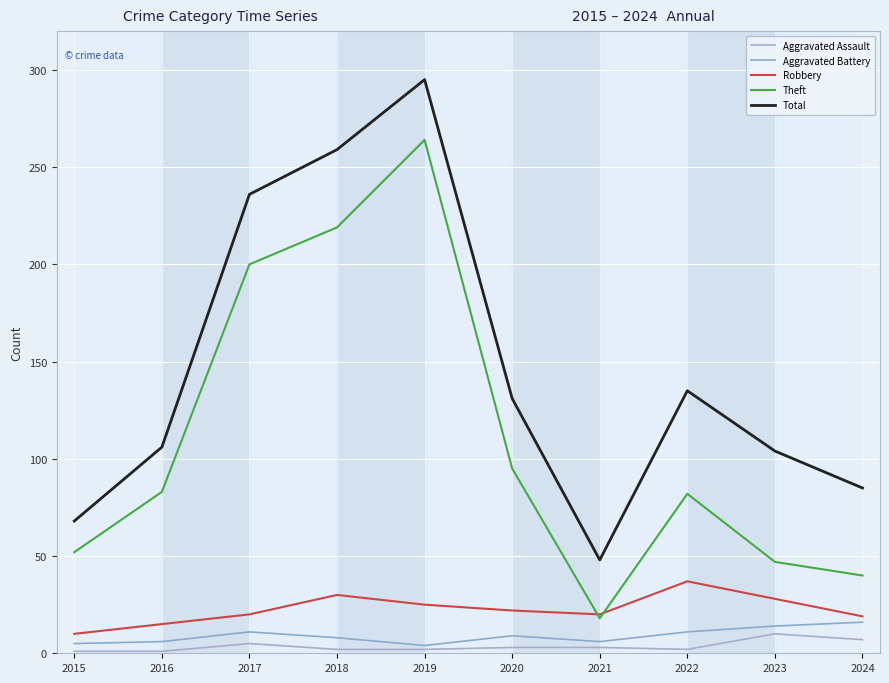

Where does the Theft series first go above 83?

2017